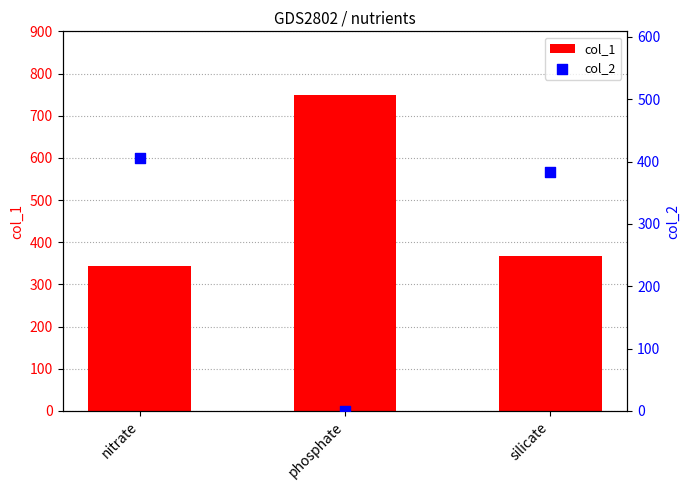

What are all the series names shown in the legend?

col_1, col_2